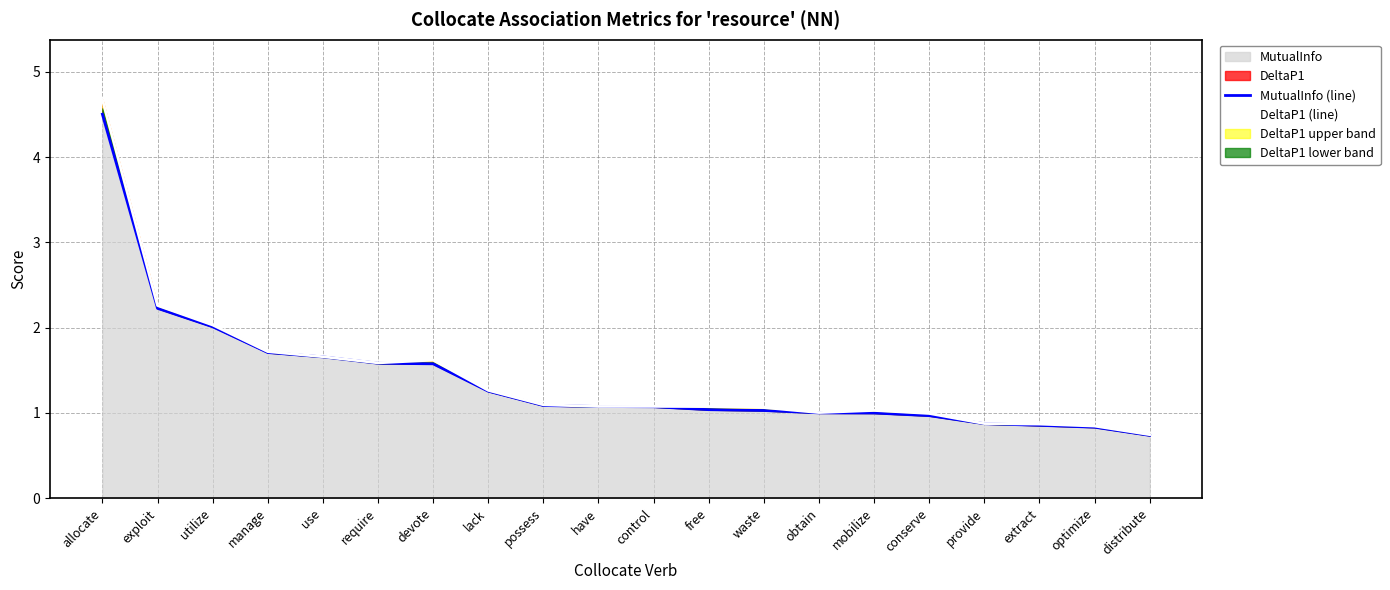

How many data points in DeltaP1 (line) are above 1?

15